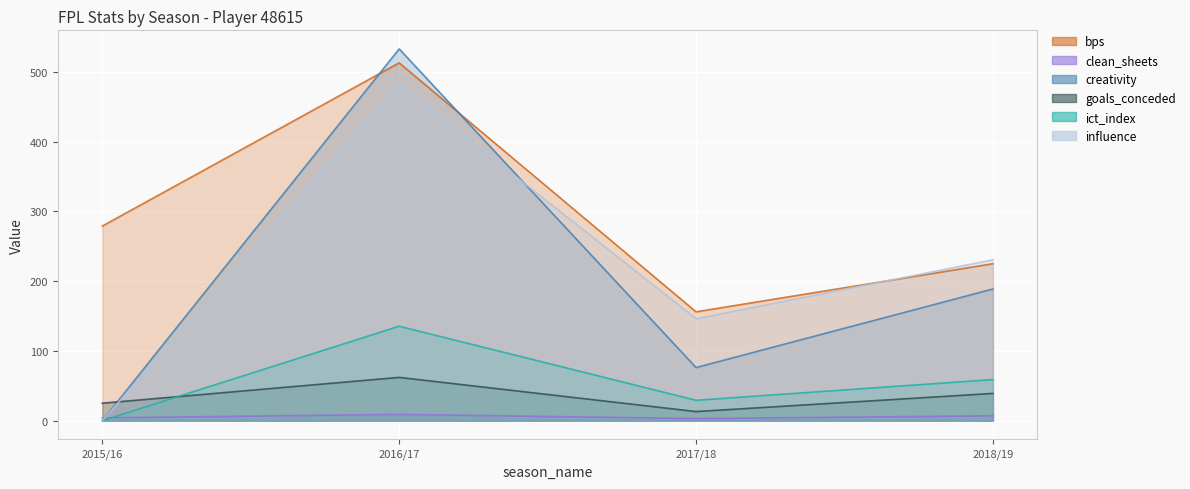

True or false: bps and creativity intersect in this chart.

True